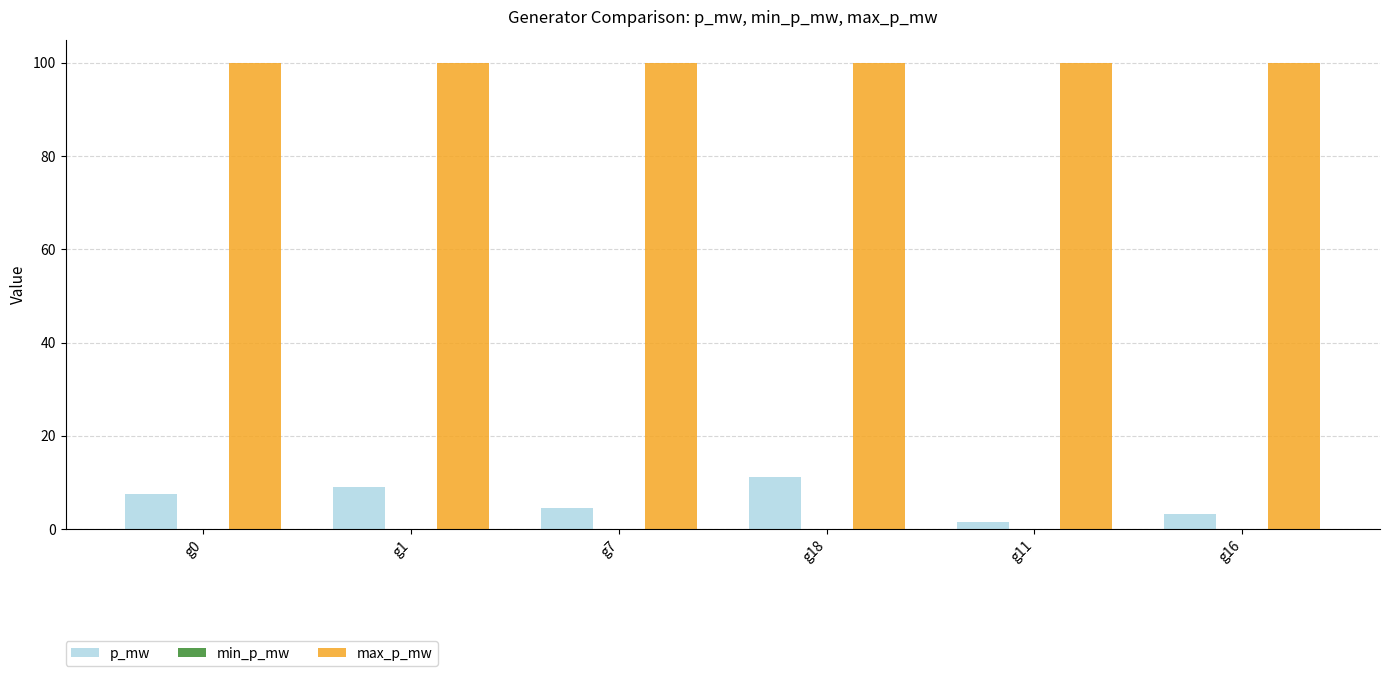

Is the value of p_mw at g18 greater than the value of max_p_mw at g18?

No